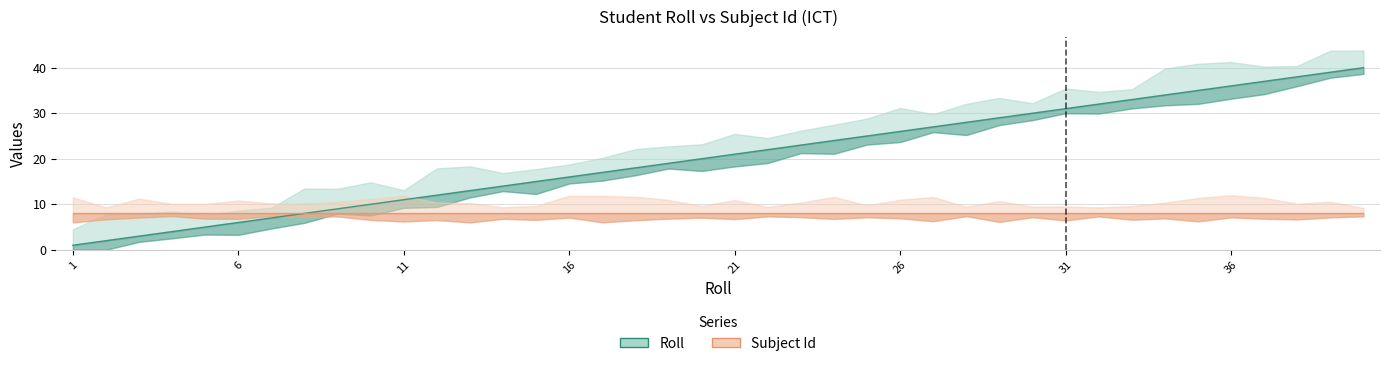

Reading left to right, list all the values displayed in this chart.

1	2	3	4	5	6	7	8	9	10	11	12	13	14	15	16	17	18	19	20	21	22	23	24	25	26	27	28	29	30	31	32	33	34	35	36	37	38	39	40